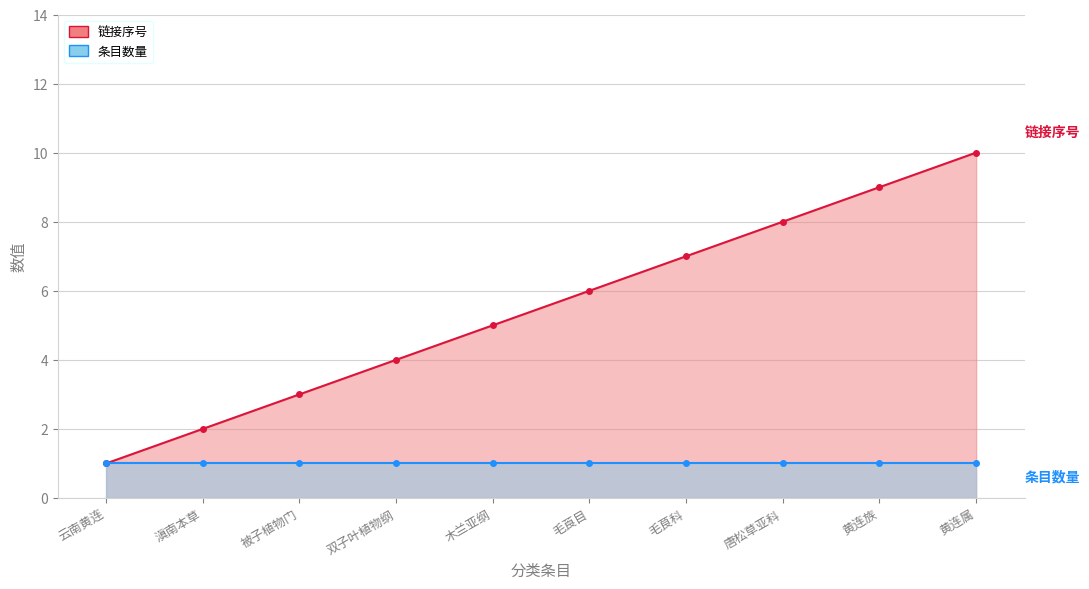

At which label does the data first exceed 6?

毛茛科